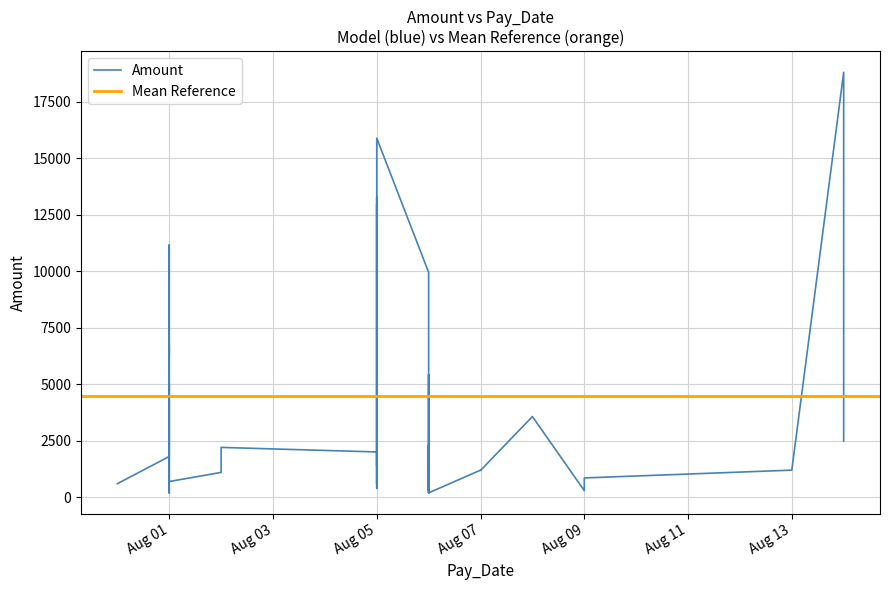

List the labels in order of value, smallest first.

2024-08-01, 2024-08-06, 2024-08-06, 2024-08-06, 2024-08-09, 2024-08-05, 2024-08-05, 2024-07-31, 2024-08-01, 2024-08-06, 2024-08-09, 2024-08-05, 2024-08-09, 2024-08-06, 2024-08-02, 2024-08-07, 2024-08-07, 2024-08-13, 2024-08-05, 2024-08-01, 2024-08-05, 2024-08-02, 2024-08-06, 2024-08-14, 2024-08-01, 2024-08-08, 2024-08-01, 2024-08-06, 2024-08-01, 2024-08-05, 2024-08-01, 2024-08-01, 2024-08-01, 2024-08-06, 2024-08-05, 2024-08-01, 2024-08-05, 2024-08-05, 2024-08-05, 2024-08-14